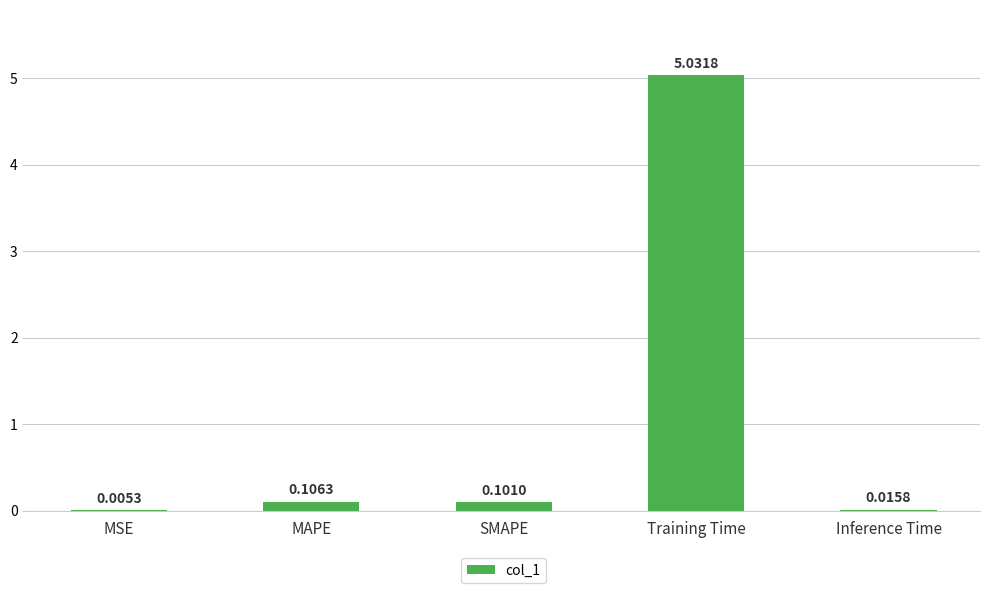

At which label is the value closest to 2?

MAPE